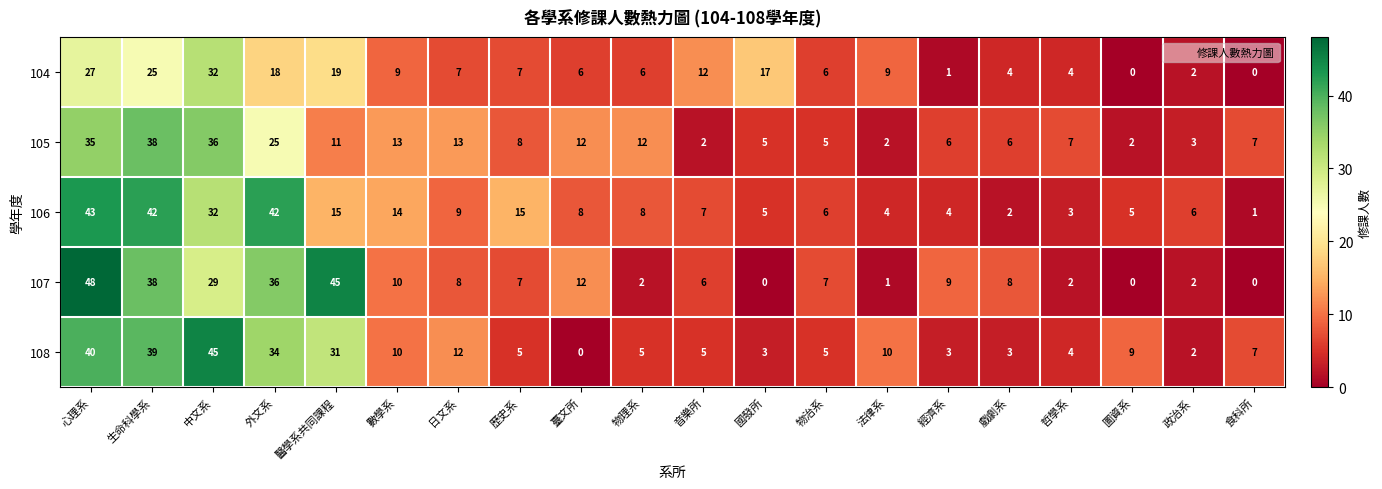

List the series in order of their peak value, lowest first.

104, 105, 106, 108, 107